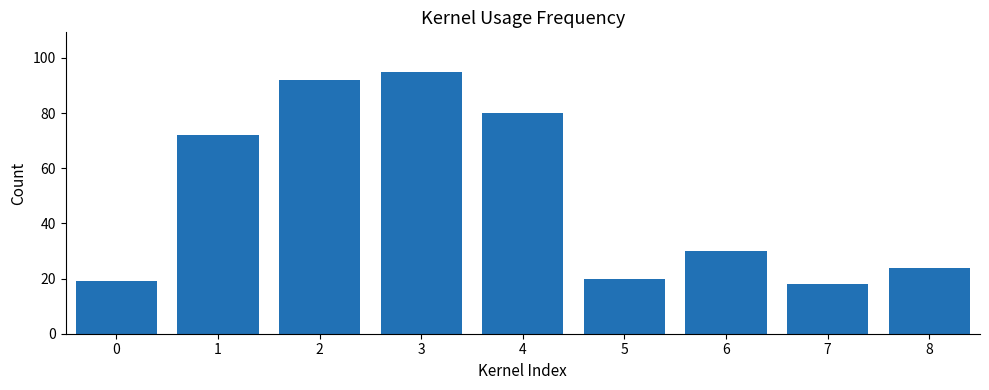

True or false: the data shows 80 at 4.

True